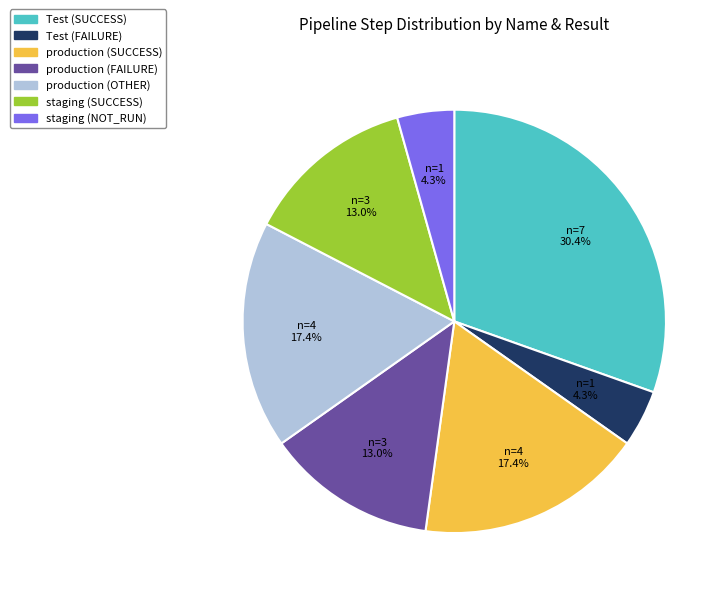

Is there any slice that represents more than half of the pie?

No